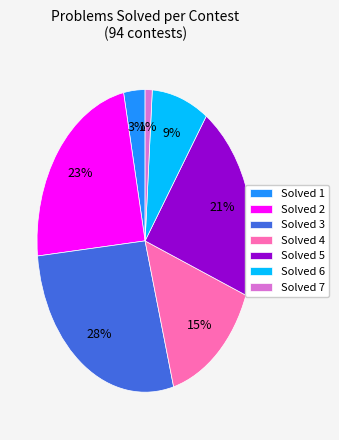

To the nearest percent, what percentage of the pie is Solved 4?

15%